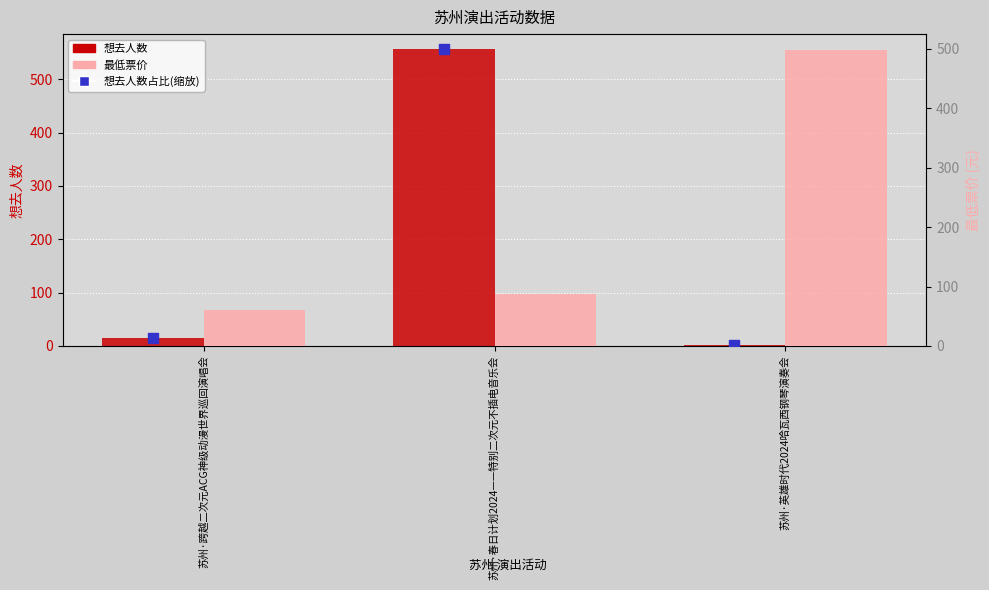

What is the total value across all series at 苏州·跨越二次元ACG神级动漫世界巡回演唱会?

88.5